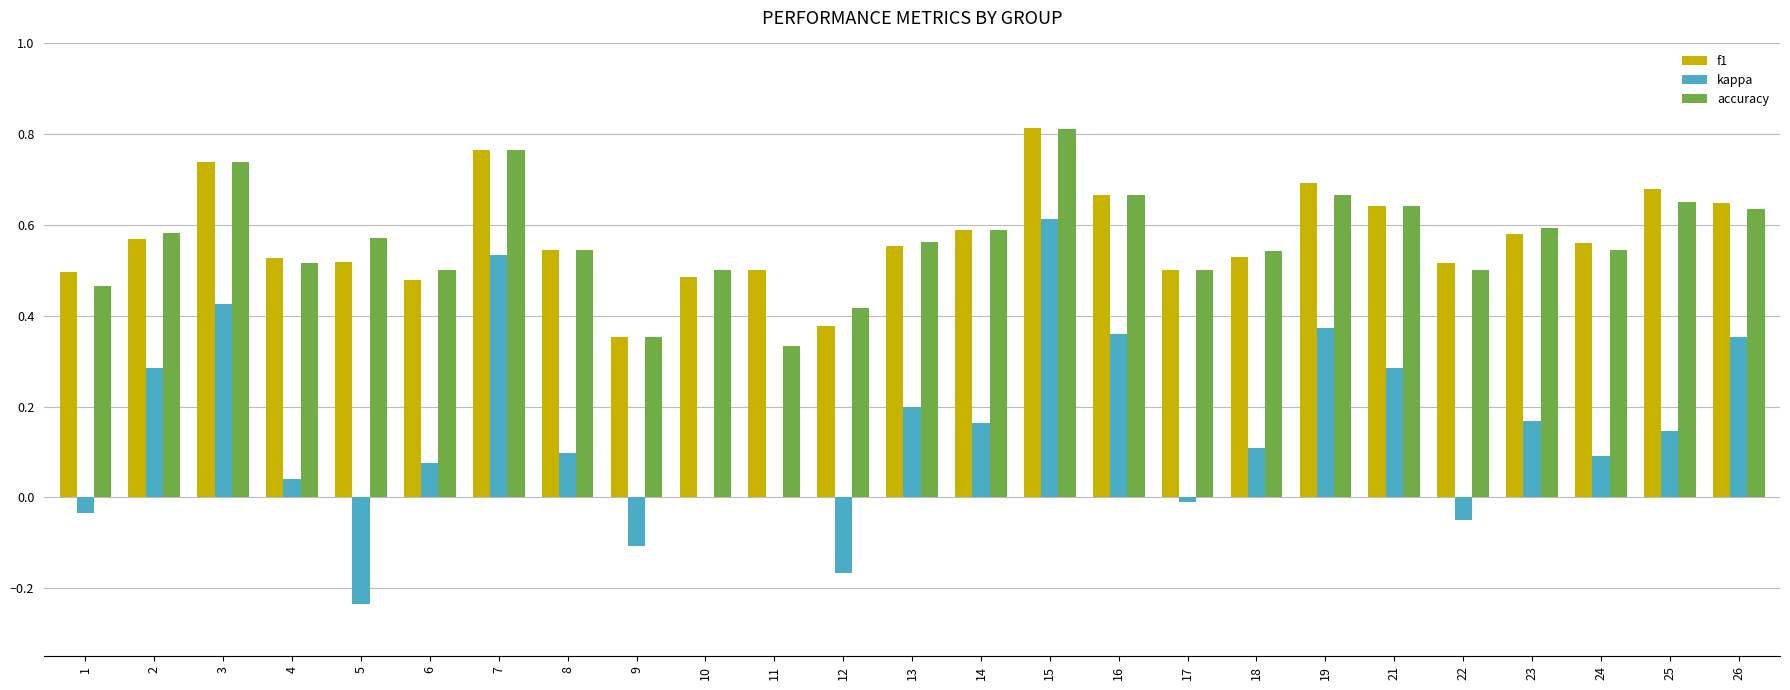

Between 24 and 26, which series saw the biggest shift?

kappa